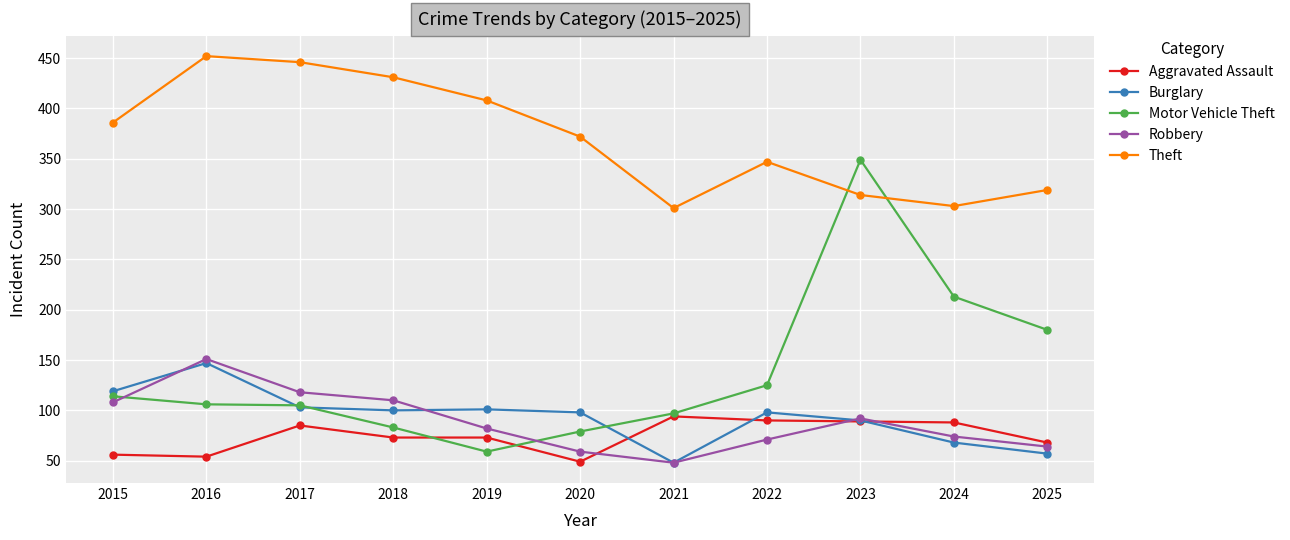

Is the value of Motor Vehicle Theft at 2017 greater than the value of Burglary at 2016?

No